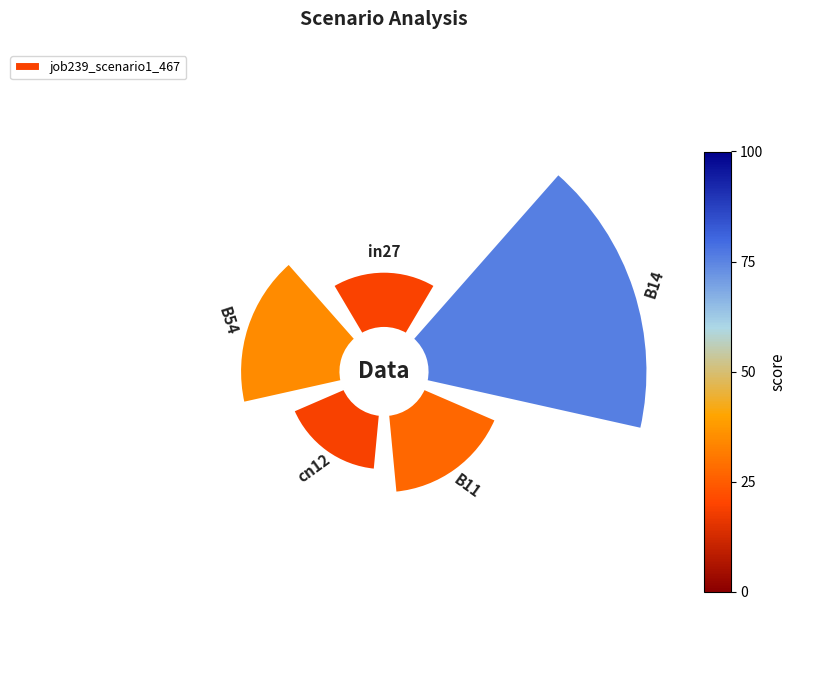

Is there a majority slice in this chart?

No